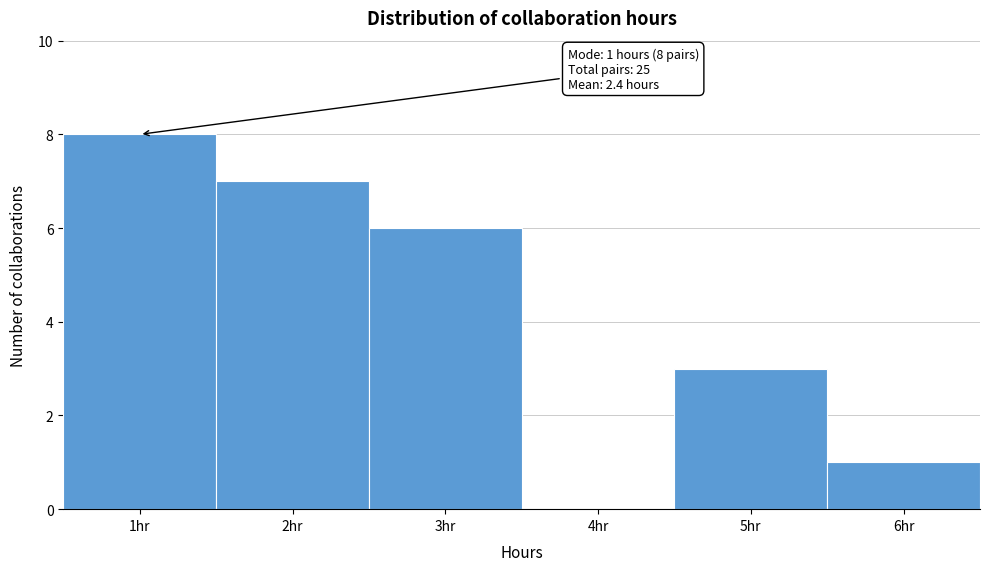

Over which range of the x-axis is the bar tallest?

0.5 to 1.5